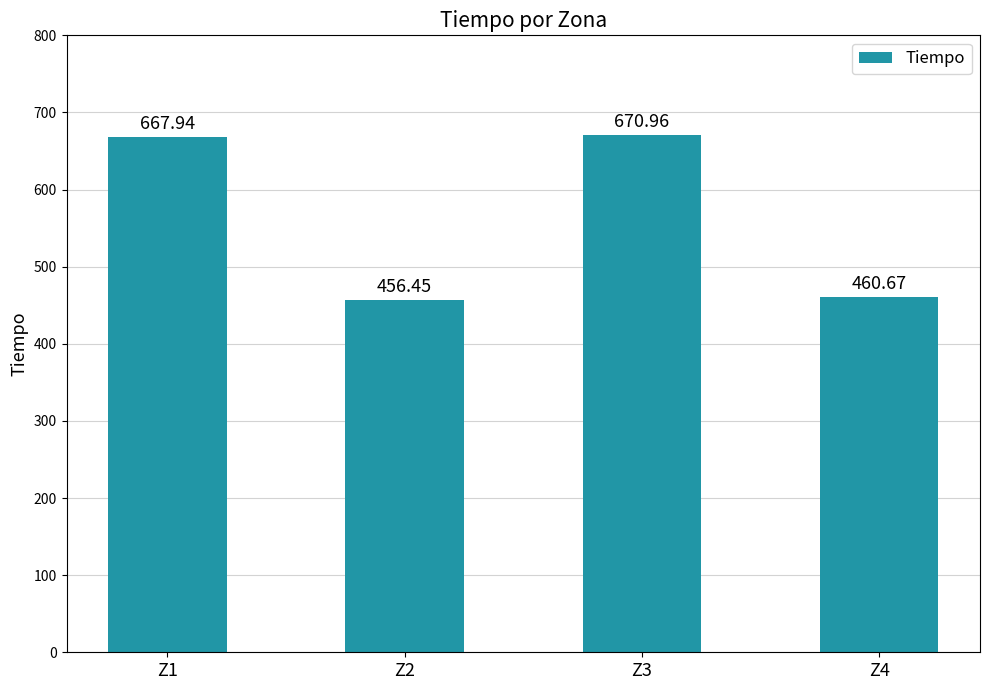

How many data points are less than 667?

2